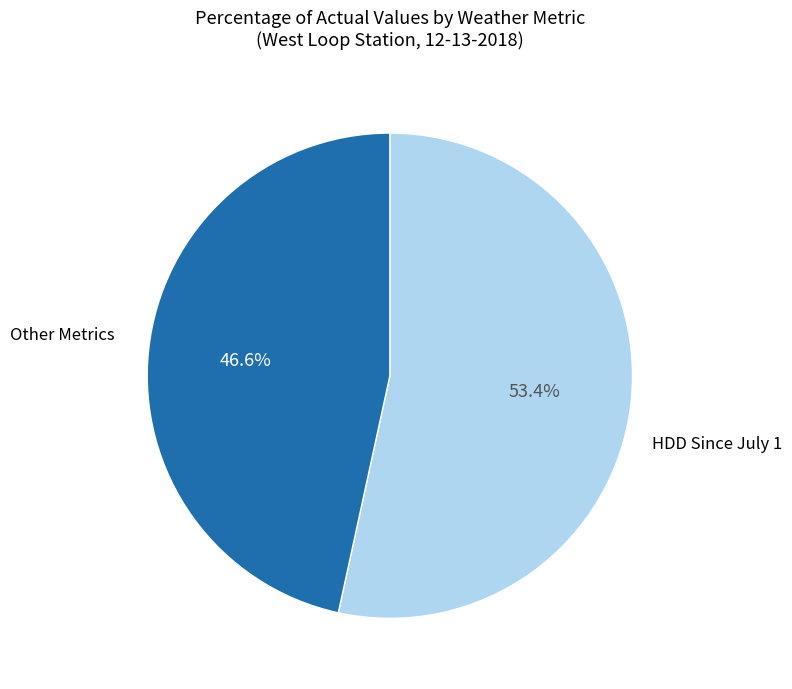

How many segments does this pie chart have?

2